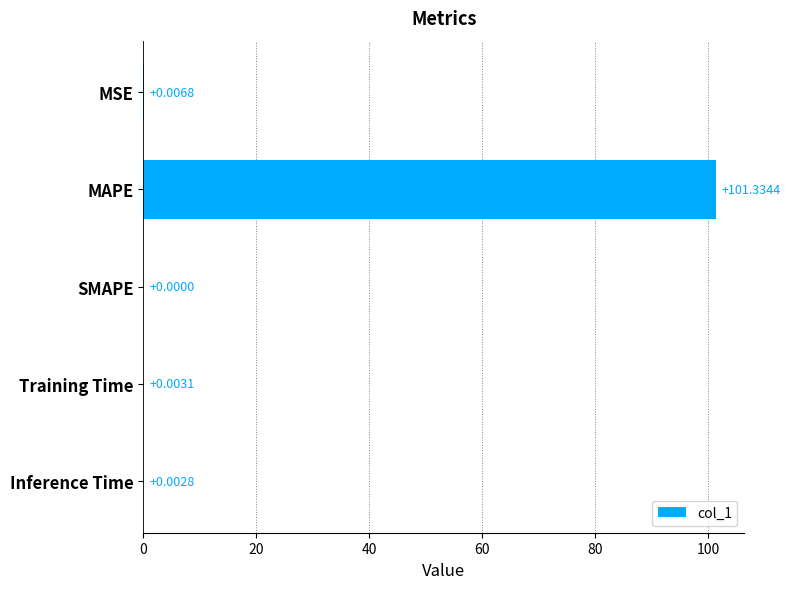

Which label corresponds to the largest value in the chart?

MAPE